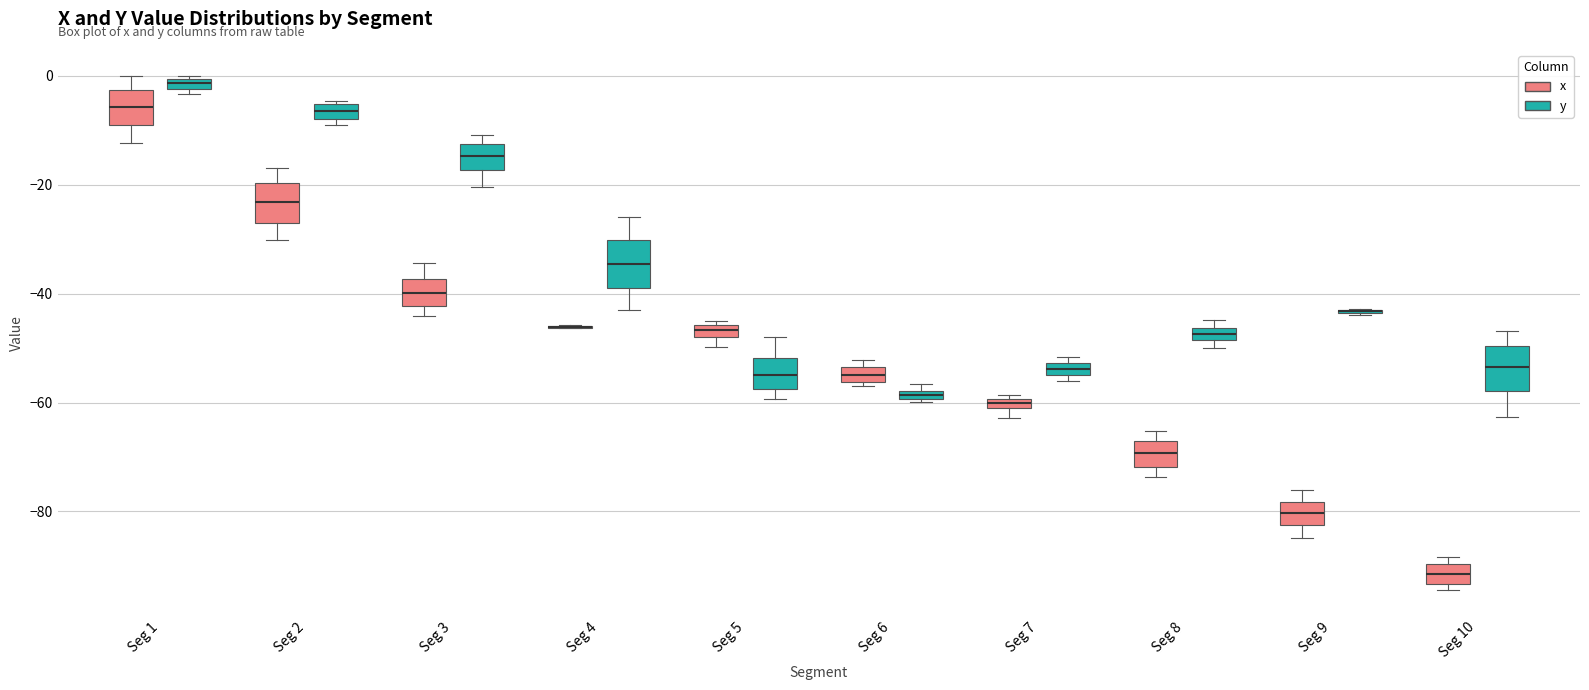

Where is the lower edge of the box for Seg 2 (y) on the y-axis? The values are not printed on the chart, so give them approximately, as read against the axis.

-8